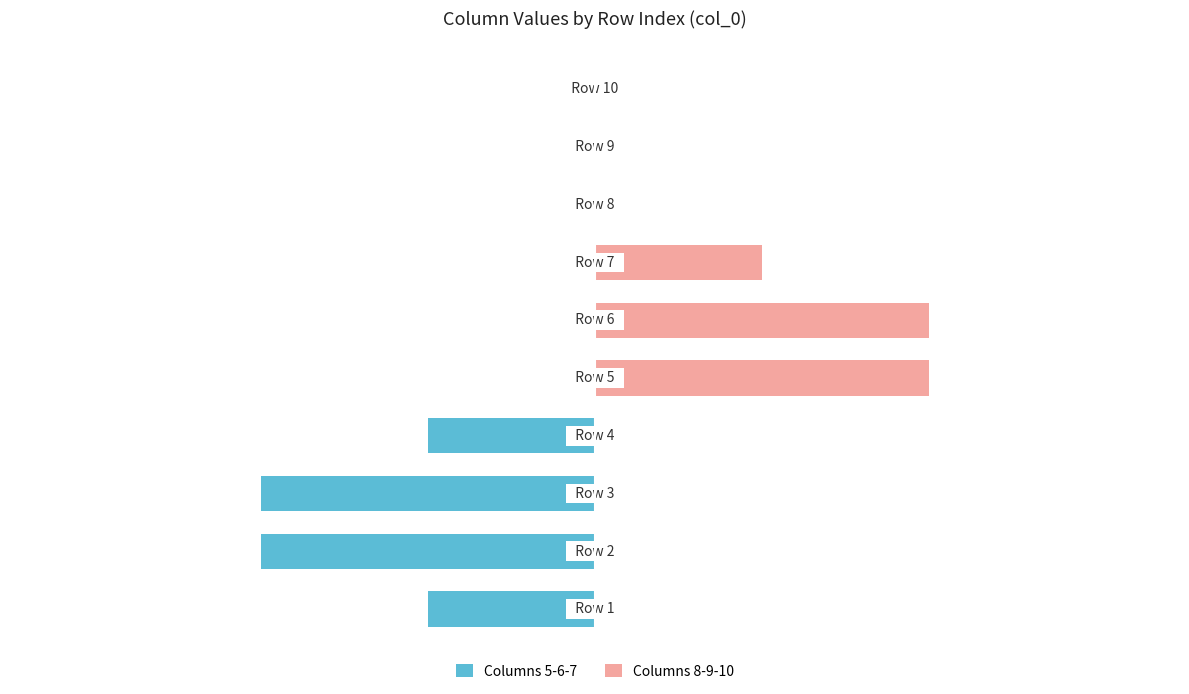

List the series in order of their peak value, highest first.

Columns 8-9-10, Columns 5-6-7